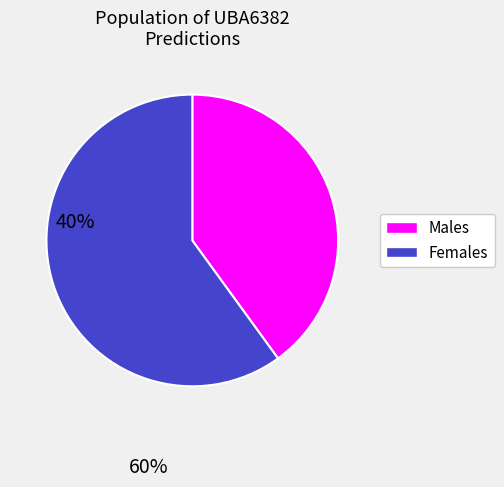

Is there a majority slice in this chart?

Yes